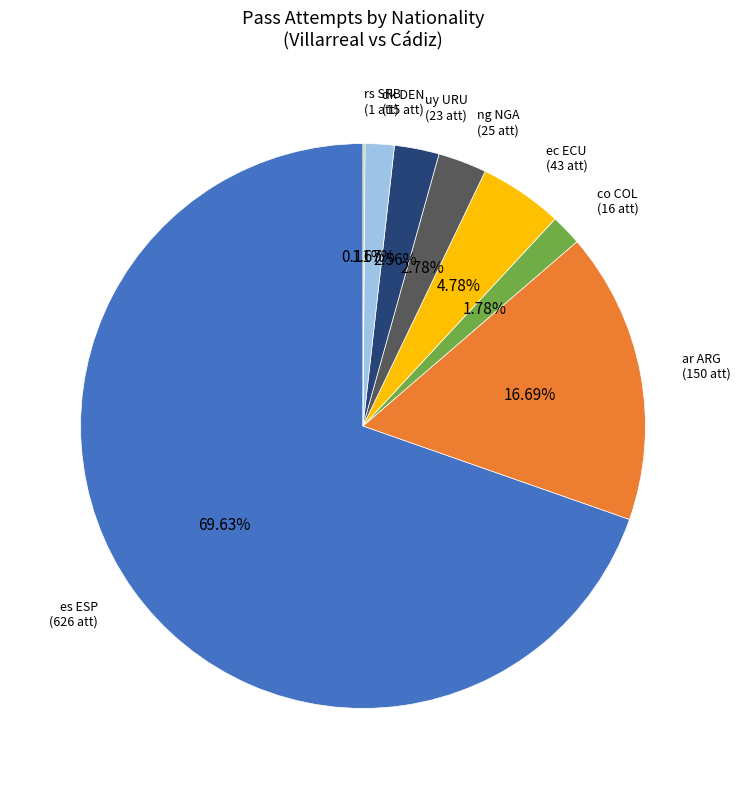

Is there a majority slice in this chart?

Yes